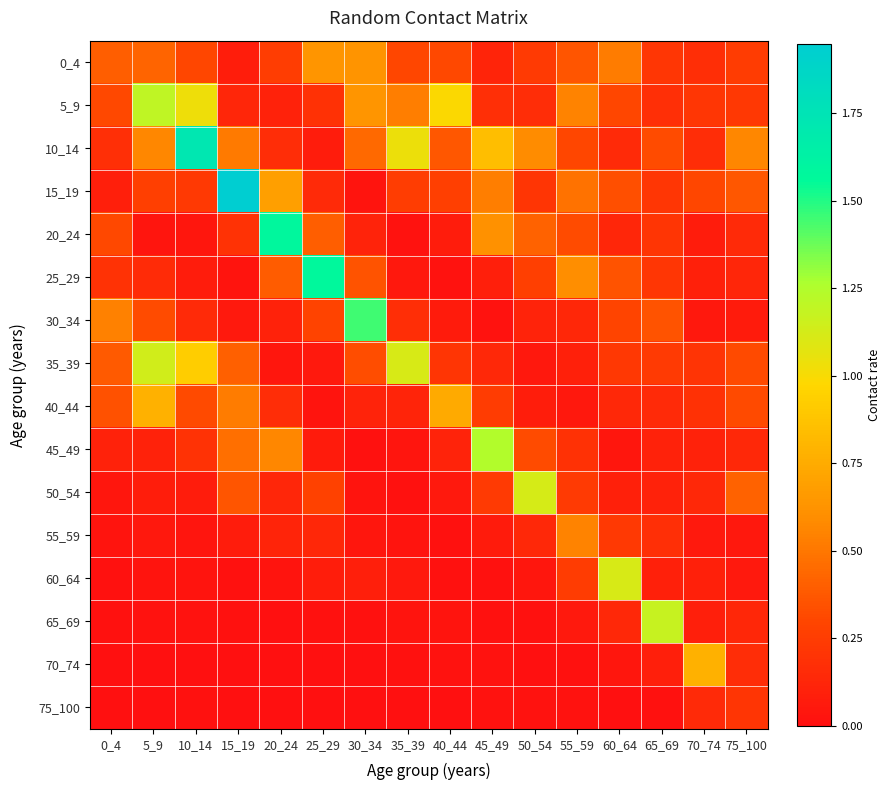

Reading left to right, extract all data points from this chart.

0_4: 0_4=0.4	5_9=0.4	10_14=0.3	15_19=0.1	20_24=0.3	25_29=0.6	30_34=0.6	35_39=0.3	40_44=0.3	45_49=0.1	50_54=0.2	55_59=0.4	60_64=0.5	65_69=0.2	70_74=0.2	75_100=0.2
5_9: 0_4=0.3	5_9=1.2	10_14=1.0	15_19=0.1	20_24=0.1	25_29=0.2	30_34=0.6	35_39=0.5	40_44=1.0	45_49=0.2	50_54=0.2	55_59=0.5	60_64=0.3	65_69=0.2	70_74=0.2	75_100=0.2
10_14: 0_4=0.2	5_9=0.6	10_14=1.7	15_19=0.5	20_24=0.2	25_29=0.1	30_34=0.4	35_39=1.0	40_44=0.4	45_49=0.8	50_54=0.6	55_59=0.3	60_64=0.1	65_69=0.3	70_74=0.2	75_100=0.6
15_19: 0_4=0.1	5_9=0.3	10_14=0.2	15_19=1.9	20_24=0.7	25_29=0.1	30_34=0.0	35_39=0.3	40_44=0.3	45_49=0.5	50_54=0.2	55_59=0.5	60_64=0.3	65_69=0.2	70_74=0.3	75_100=0.4
20_24: 0_4=0.3	5_9=0.0	10_14=0.0	15_19=0.2	20_24=1.6	25_29=0.4	30_34=0.1	35_39=0.0	40_44=0.1	45_49=0.6	50_54=0.4	55_59=0.3	60_64=0.1	65_69=0.2	70_74=0.1	75_100=0.1
25_29: 0_4=0.2	5_9=0.2	10_14=0.1	15_19=0.0	20_24=0.4	25_29=1.6	30_34=0.4	35_39=0.1	40_44=0.0	45_49=0.1	50_54=0.3	55_59=0.6	60_64=0.4	65_69=0.2	70_74=0.1	75_100=0.1
30_34: 0_4=0.5	5_9=0.3	10_14=0.1	15_19=0.1	20_24=0.1	25_29=0.3	30_34=1.5	35_39=0.2	40_44=0.1	45_49=0.0	50_54=0.1	55_59=0.1	60_64=0.3	65_69=0.4	70_74=0.0	75_100=0.1
35_39: 0_4=0.4	5_9=1.1	10_14=0.9	15_19=0.4	20_24=0.0	25_29=0.1	30_34=0.3	35_39=1.1	40_44=0.2	45_49=0.1	50_54=0.1	55_59=0.1	60_64=0.2	65_69=0.2	70_74=0.2	75_100=0.3
40_44: 0_4=0.3	5_9=0.8	10_14=0.3	15_19=0.5	20_24=0.2	25_29=0.0	30_34=0.1	35_39=0.1	40_44=0.7	45_49=0.2	50_54=0.1	55_59=0.0	60_64=0.1	65_69=0.1	70_74=0.2	75_100=0.3
45_49: 0_4=0.1	5_9=0.1	10_14=0.2	15_19=0.5	20_24=0.6	25_29=0.1	30_34=0.0	35_39=0.0	40_44=0.1	45_49=1.2	50_54=0.3	55_59=0.2	60_64=0.0	65_69=0.1	70_74=0.1	75_100=0.1
50_54: 0_4=0.0	5_9=0.1	10_14=0.1	15_19=0.4	20_24=0.1	25_29=0.3	30_34=0.0	35_39=0.0	40_44=0.1	45_49=0.2	50_54=1.1	55_59=0.2	60_64=0.1	65_69=0.1	70_74=0.1	75_100=0.4
55_59: 0_4=0.0	5_9=0.0	10_14=0.0	15_19=0.1	20_24=0.1	25_29=0.1	30_34=0.0	35_39=0.0	40_44=0.0	45_49=0.1	50_54=0.1	55_59=0.5	60_64=0.2	65_69=0.2	70_74=0.1	75_100=0.1
60_64: 0_4=0.0	5_9=0.0	10_14=0.0	15_19=0.0	20_24=0.0	25_29=0.1	30_34=0.1	35_39=0.1	40_44=0.0	45_49=0.0	50_54=0.0	55_59=0.2	60_64=1.1	65_69=0.1	70_74=0.1	75_100=0.1
65_69: 0_4=0.0	5_9=0.0	10_14=0.0	15_19=0.0	20_24=0.0	25_29=0.0	30_34=0.0	35_39=0.0	40_44=0.0	45_49=0.0	50_54=0.0	55_59=0.1	60_64=0.1	65_69=1.2	70_74=0.1	75_100=0.1
70_74: 0_4=0.0	5_9=0.0	10_14=0.0	15_19=0.0	20_24=0.0	25_29=0.0	30_34=0.0	35_39=0.0	40_44=0.0	45_49=0.0	50_54=0.0	55_59=0.0	60_64=0.0	65_69=0.1	70_74=0.8	75_100=0.2
75_100: 0_4=0.0	5_9=0.0	10_14=0.0	15_19=0.0	20_24=0.0	25_29=0.0	30_34=0.0	35_39=0.0	40_44=0.0	45_49=0.0	50_54=0.0	55_59=0.0	60_64=0.0	65_69=0.0	70_74=0.1	75_100=0.2